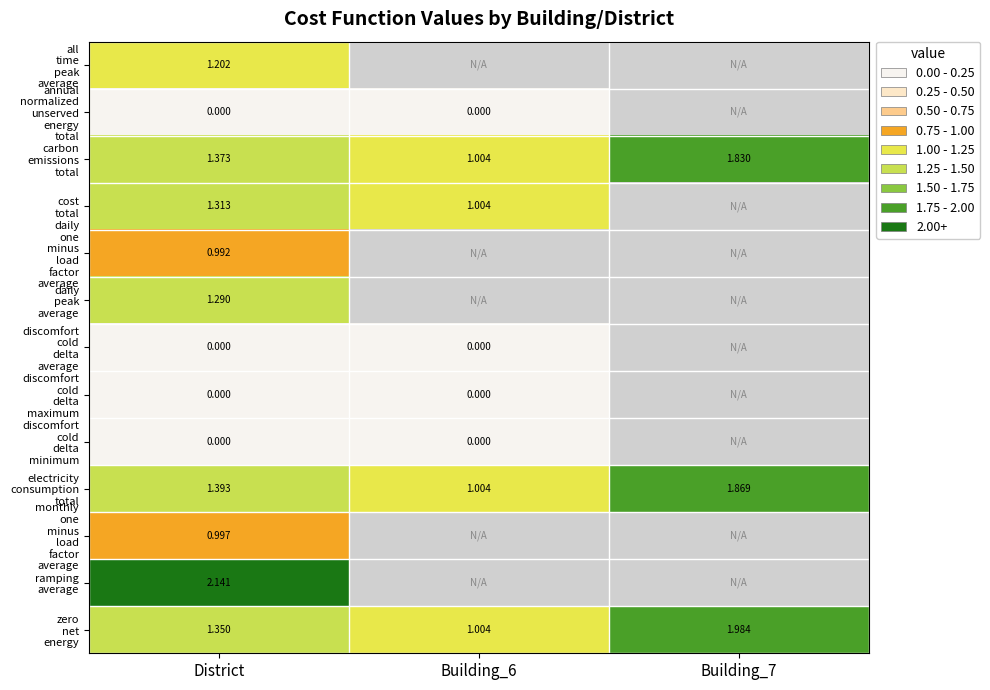

The cost total series shows 1.3 at Building_6. True or false?

False